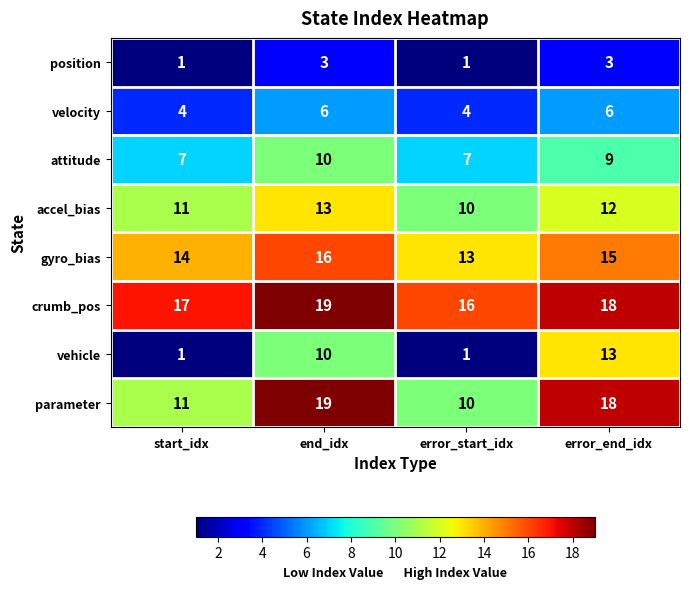

At which category is the sum across all series the highest?

end_idx